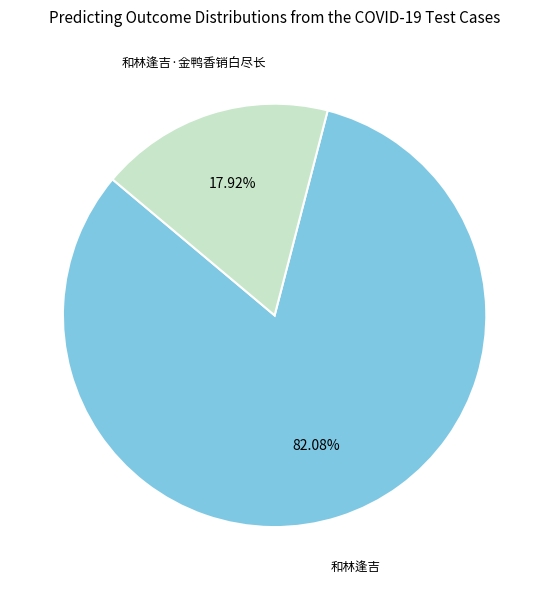

Rank the categories by value from highest to lowest.

和林逢吉, 和林逢吉·金鸭香销白尽长